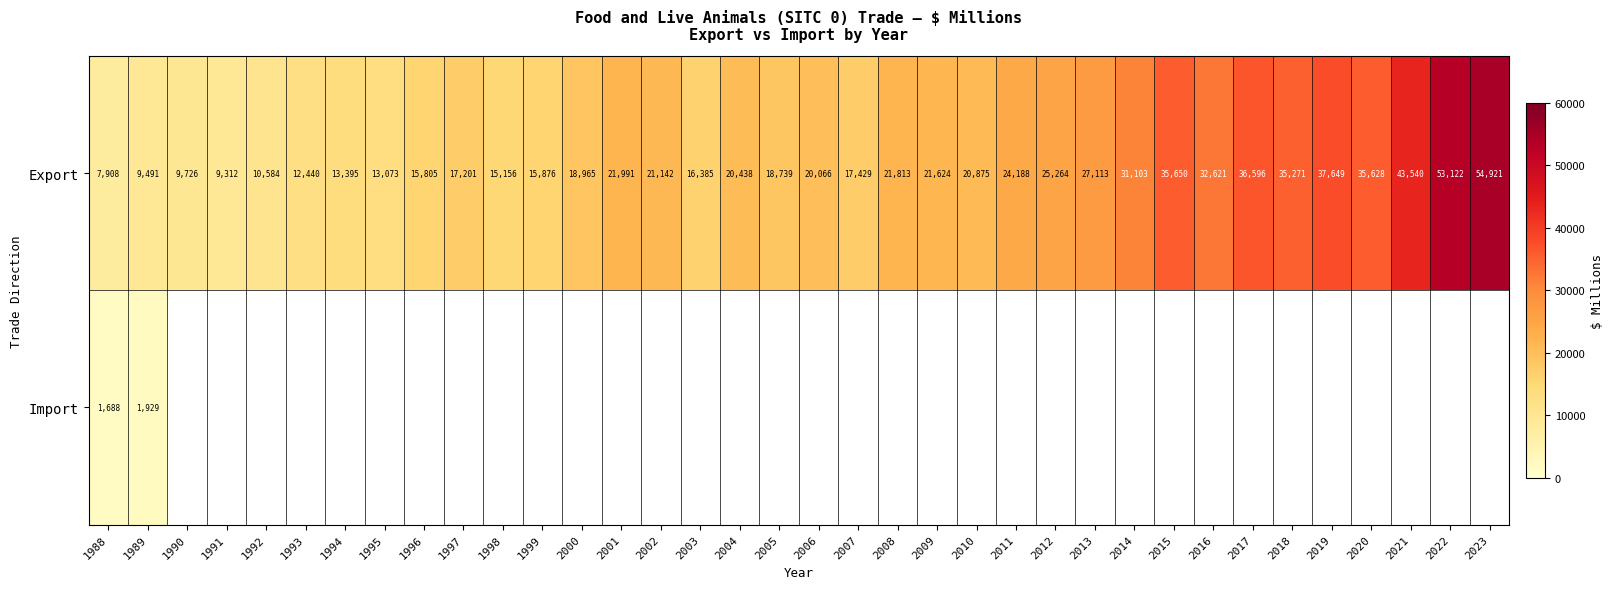

Is it true that Export equals 10584 at 1992?

True